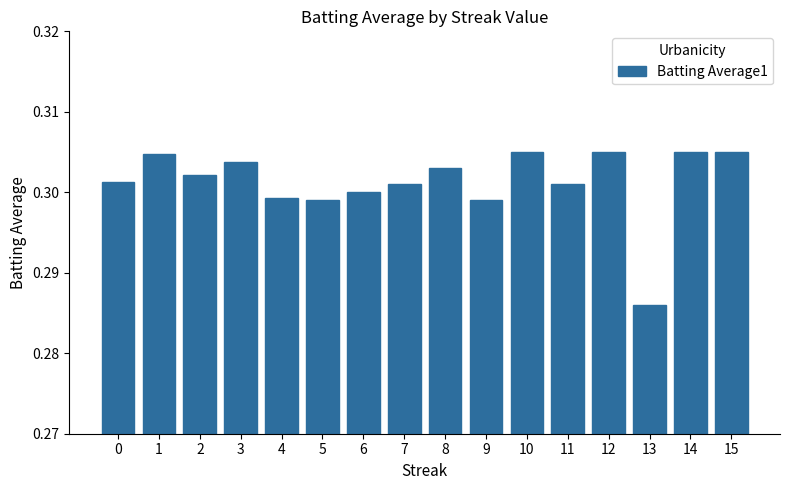

At which category does the chart reach its minimum across all series?

13